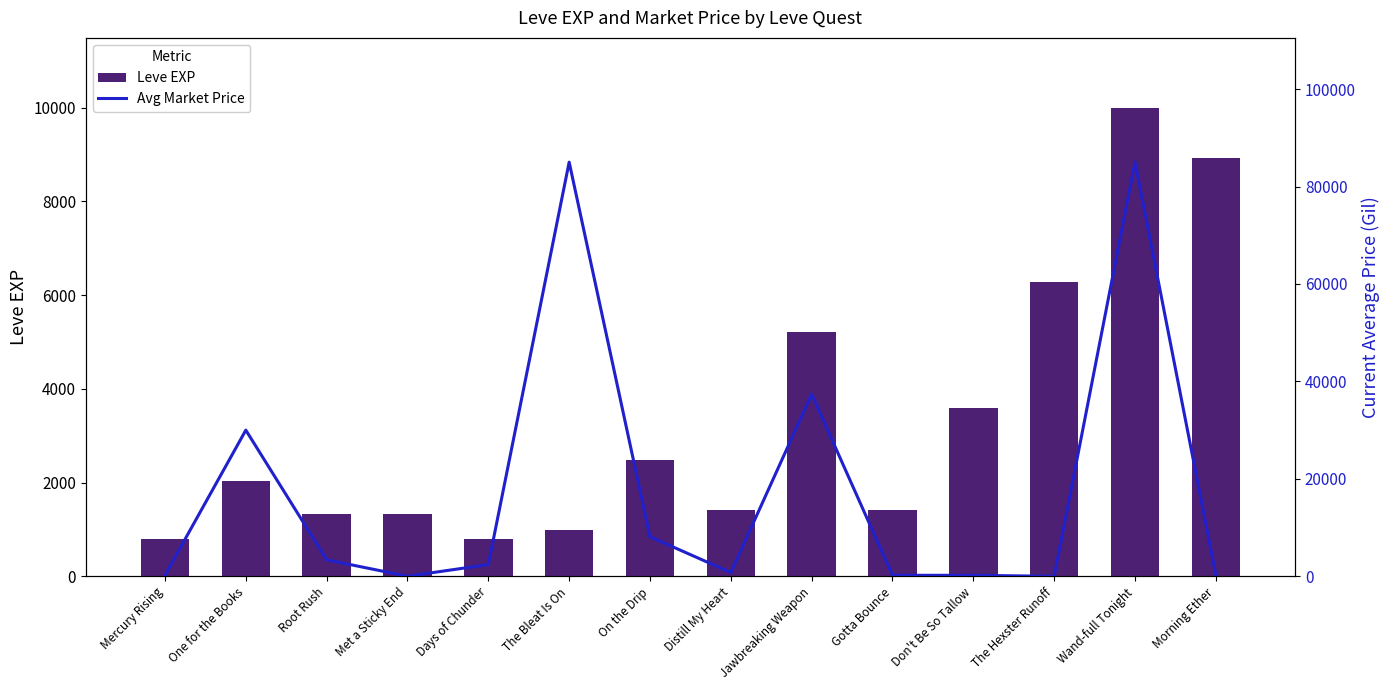

List the series in order of their overall mean, highest first.

currentAveragePrice, Leve EXP